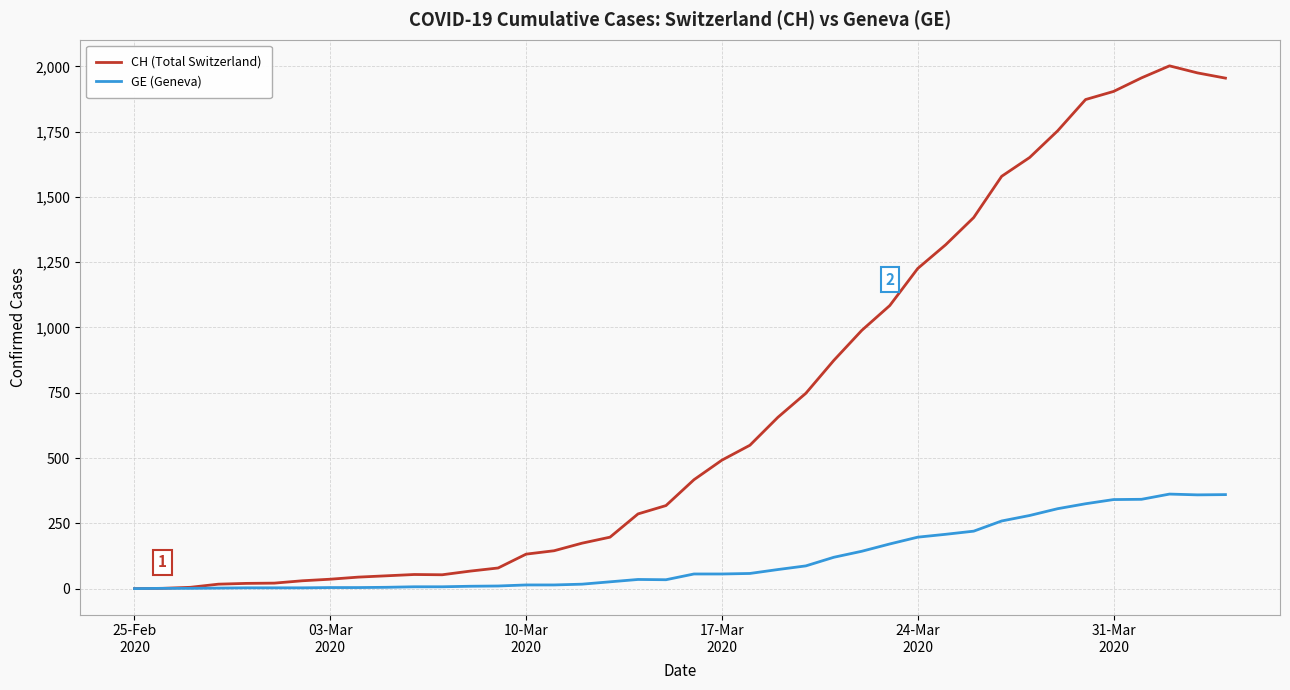

Which series has the largest total across all categories?

CH (Total Switzerland)